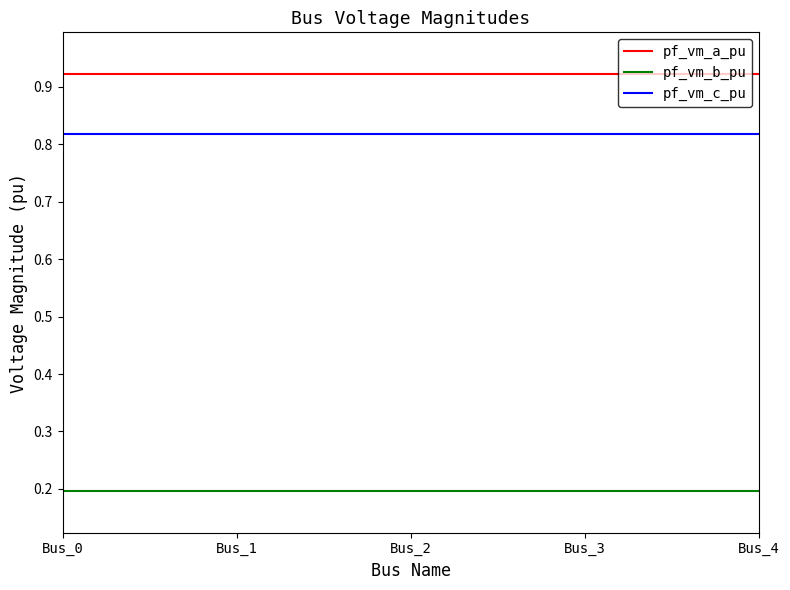

What is the difference between the highest and lowest values at Bus_3?

0.7